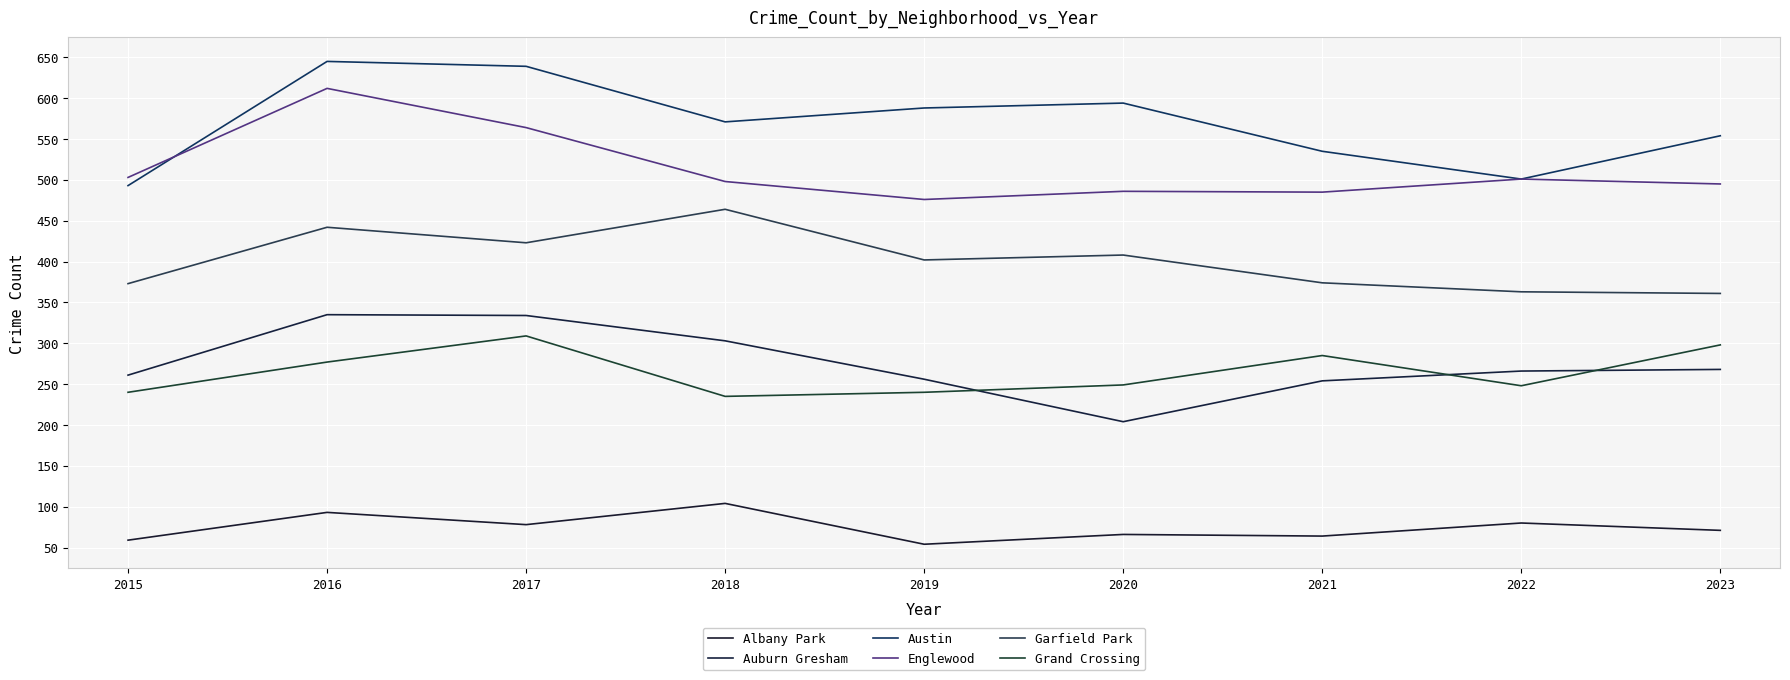

Reading right to left, what are all the values shown in this chart?

Albany Park: 2023=71	2022=80	2021=64	2020=66	2019=54	2018=104	2017=78	2016=93	2015=59
Auburn Gresham: 2023=268	2022=266	2021=254	2020=204	2019=256	2018=303	2017=334	2016=335	2015=261
Austin: 2023=554	2022=501	2021=535	2020=594	2019=588	2018=571	2017=639	2016=645	2015=493
Englewood: 2023=495	2022=501	2021=485	2020=486	2019=476	2018=498	2017=564	2016=612	2015=503
Garfield Park: 2023=361	2022=363	2021=374	2020=408	2019=402	2018=464	2017=423	2016=442	2015=373
Grand Crossing: 2023=298	2022=248	2021=285	2020=249	2019=240	2018=235	2017=309	2016=277	2015=240